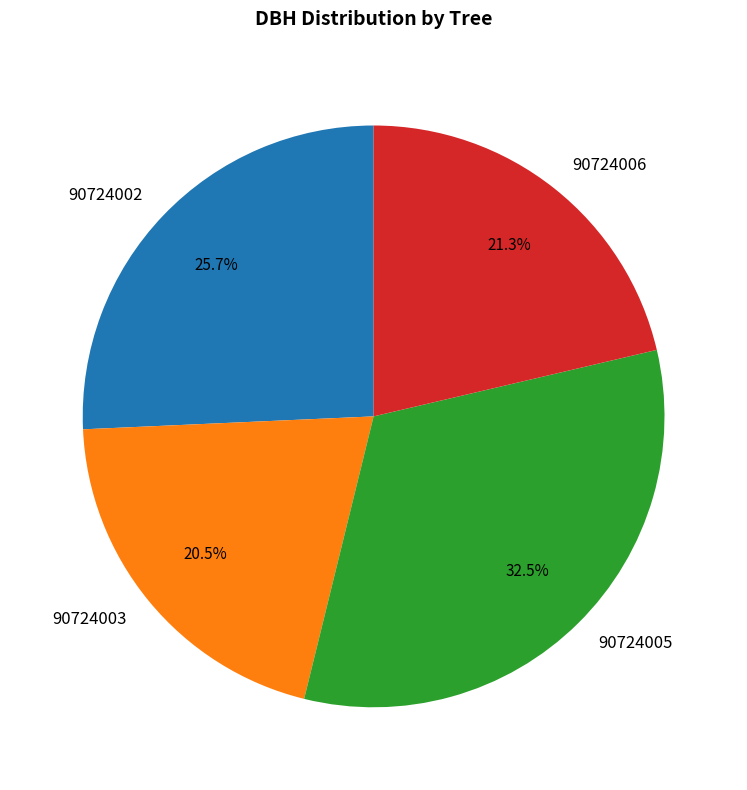

To the nearest percent, what percentage of the pie is 90724006?

21%